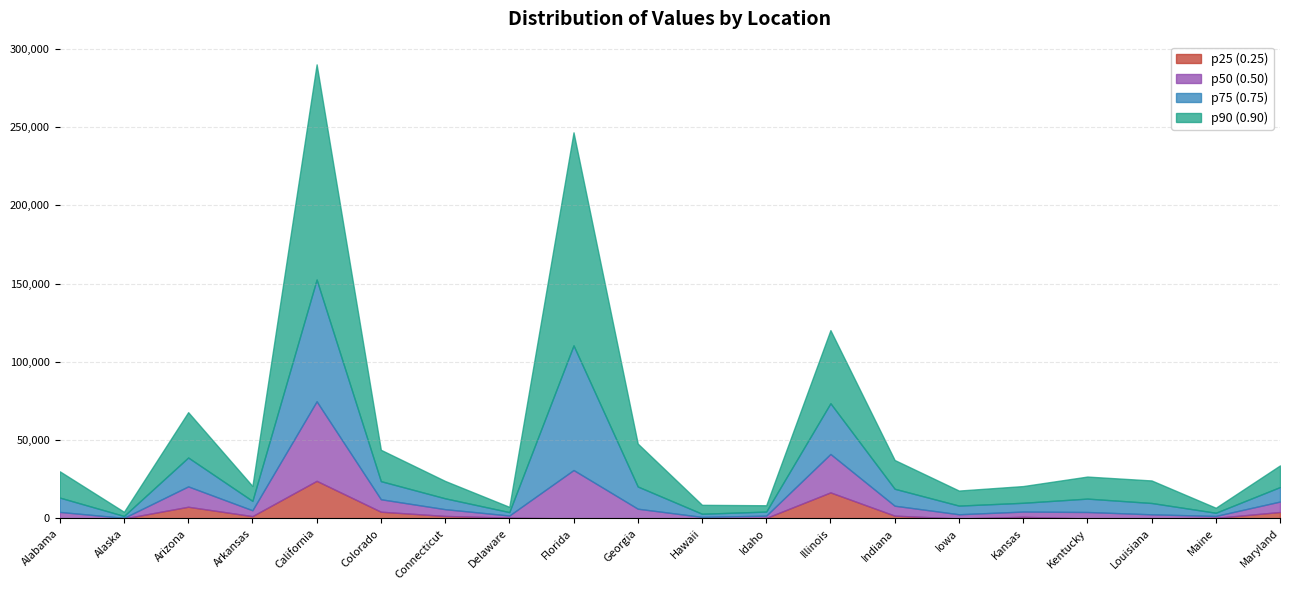

Reading right to left, extract all data points from this chart.

p25 (0.25): Maryland=4138.2	Maine=404.6	Louisiana=0.0	Kentucky=0.0	Kansas=1069.6	Iowa=0.0	Indiana=1812.5	Illinois=16660.8	Idaho=356.1	Hawaii=0.0	Georgia=0.0	Florida=0.0	Delaware=530.2	Connecticut=1626.5	Colorado=4332.0	California=24042.0	Arkansas=1498.4	Arizona=7495.4	Alaska=0.0	Alabama=0.0
p50 (0.50): Maryland=6682.0	Maine=1218.0	Louisiana=2651.0	Kentucky=4139.0	Kansas=3339.0	Iowa=2700.0	Indiana=6336.0	Illinois=24532.0	Idaho=1462.0	Hawaii=1012.0	Georgia=6239.0	Florida=30932.0	Delaware=1359.0	Connecticut=4311.0	Colorado=7949.0	California=50785.0	Arkansas=3744.0	Arizona=12987.0	Alaska=398.0	Alabama=4186.0
p75 (0.75): Maryland=9253.1	Maine=2033.8	Louisiana=7245.8	Kentucky=8553.4	Kansas=5613.1	Iowa=5520.2	Indiana=10833.0	Illinois=32396.0	Idaho=2588.2	Hawaii=2005.5	Georgia=14181.6	Florida=79600.2	Delaware=2179.6	Connecticut=6948.3	Colorado=11561.3	California=77754.1	Arkansas=5994.4	Arizona=18454.3	Alaska=1221.6	Alabama=9158.6
p90 (0.90): Maryland=13819.9	Maine=3191.2	Louisiana=14388.3	Kentucky=14072.6	Kansas=10672.0	Iowa=9614.3	Indiana=18358.5	Illinois=46683.2	Idaho=4035.7	Hawaii=5707.1	Georgia=27392.8	Florida=136032.5	Delaware=3351.9	Connecticut=11094.8	Colorado=20029.7	California=137391.8	Arkansas=9511.2	Arizona=28946.1	Alaska=2650.5	Alabama=16797.5